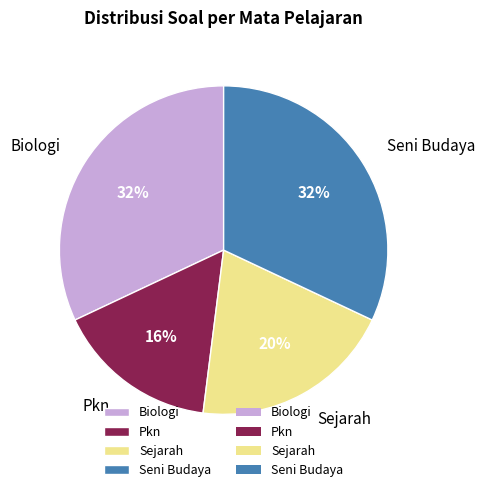

Is there any slice that represents more than half of the pie?

No